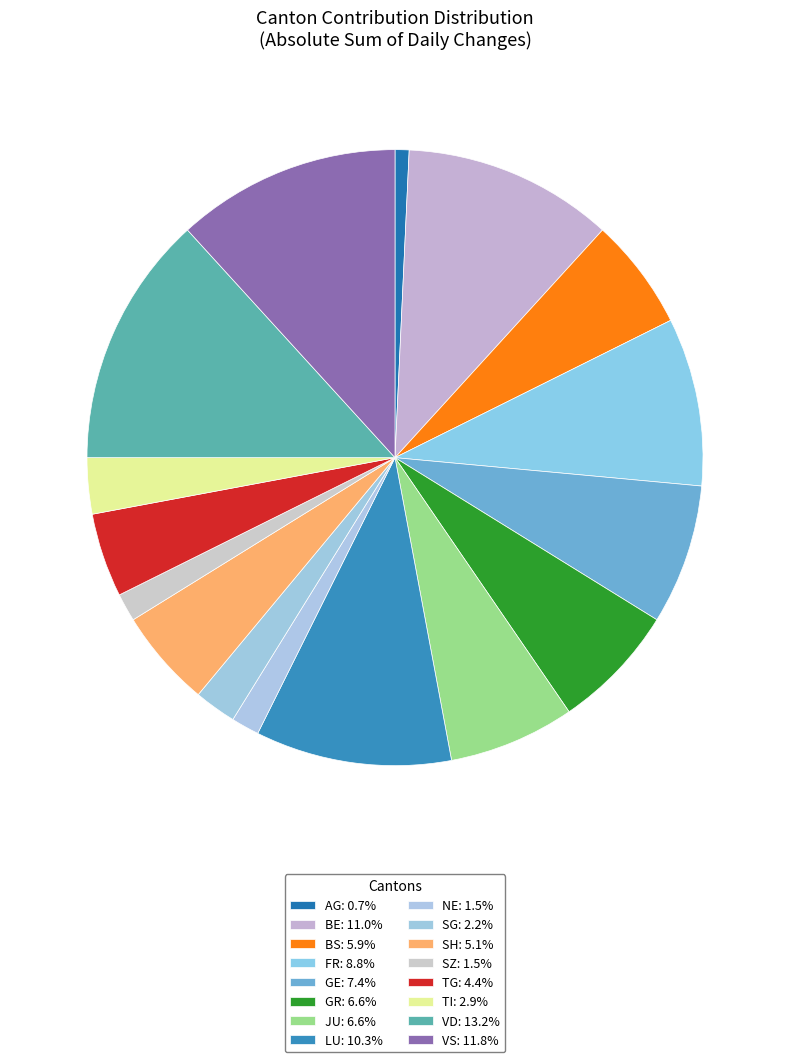

How many segments does this pie chart have?

16